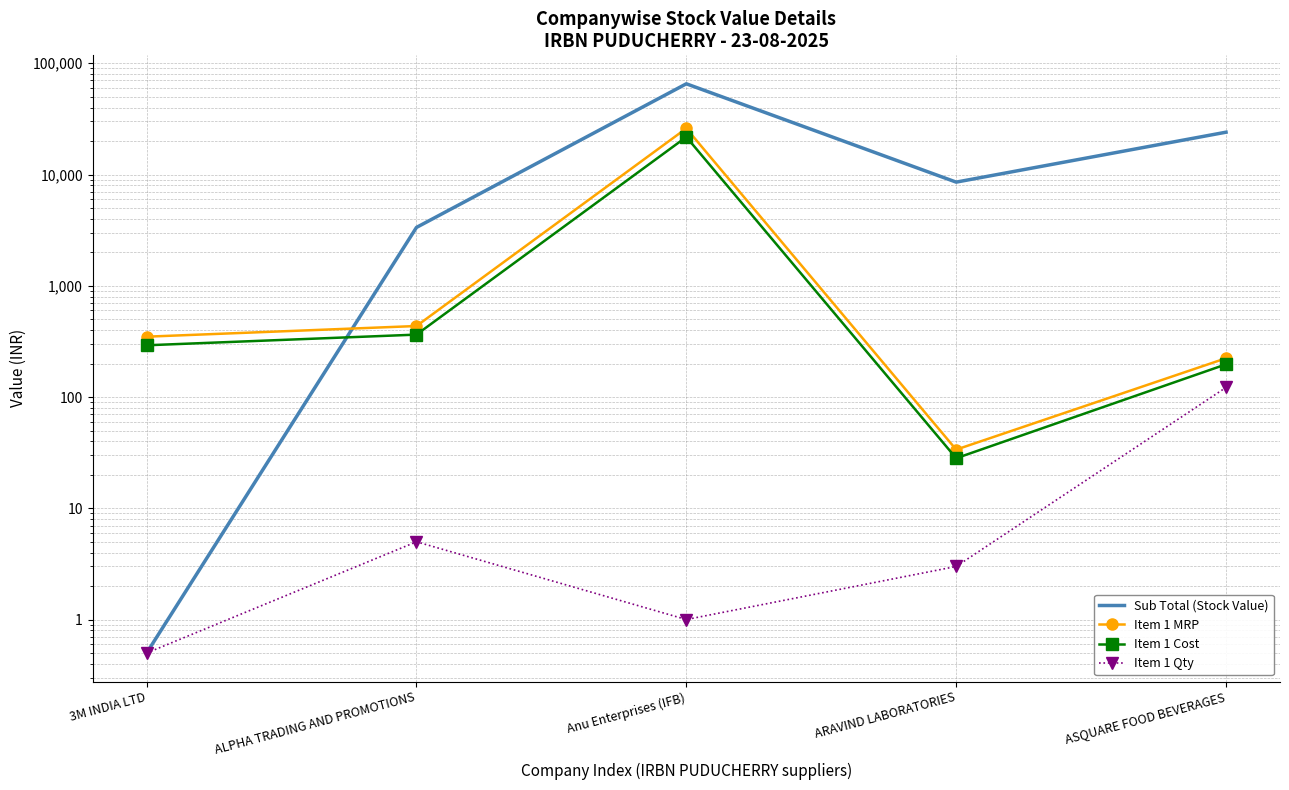

True or false: Item 1 Qty and Item 1 MRP cross at least once.

False